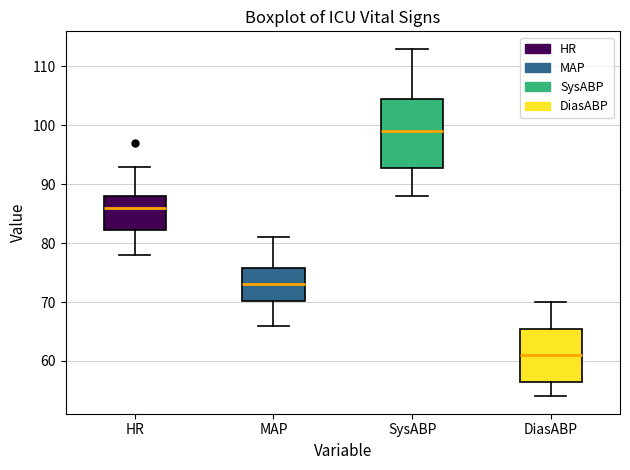

Where is the lower edge of the box for SysABP on the y-axis? The values are not printed on the chart, so give them approximately, as read against the axis.

93